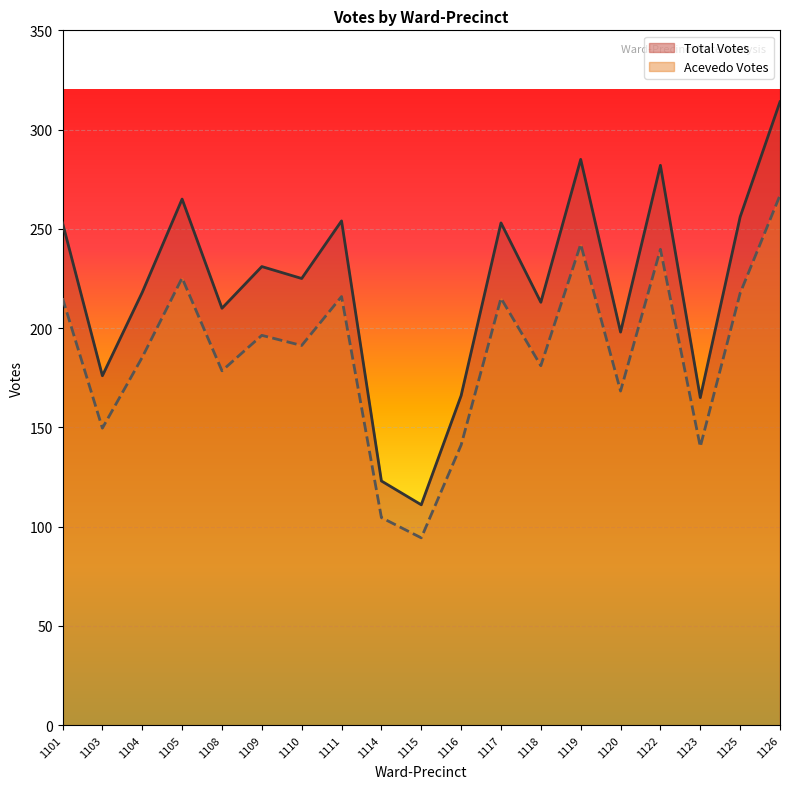

Which label corresponds to the largest value in the chart?

1126